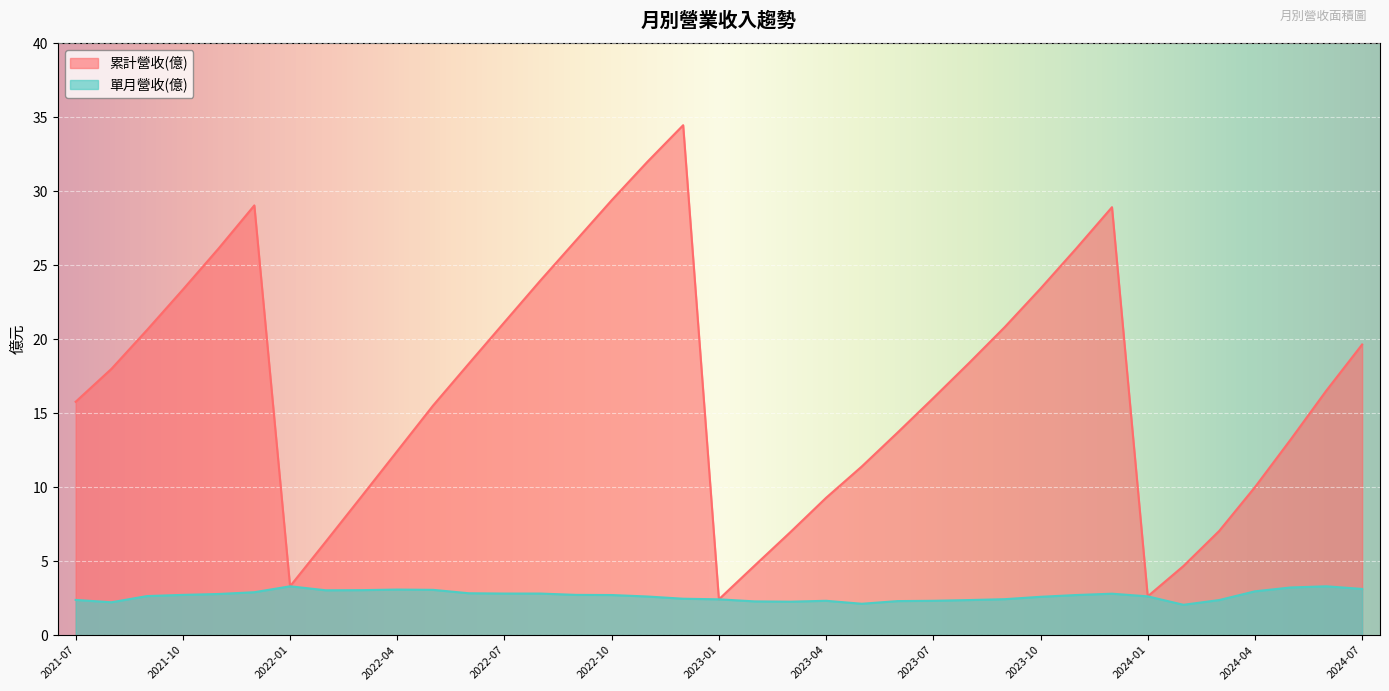

What is the maximum value for 累計營收(億)?

34.5